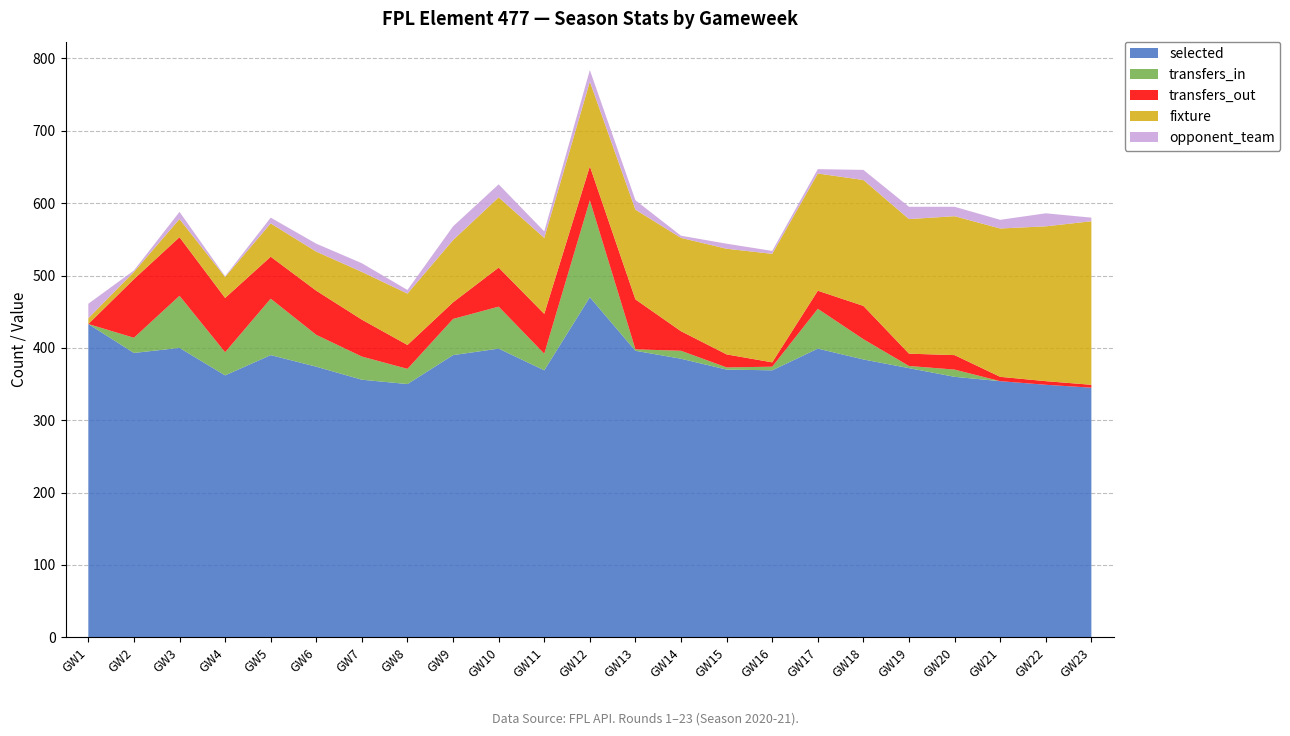

Reading left to right, extract all data points from this chart.

selected: 433	393	400	362	390	374	356	350	390	399	369	470	396	385	370	369	399	384	372	360	354	349	345
transfers_in: 0	21	72	32	78	44	32	21	50	58	23	134	2	11	3	5	55	28	3	10	0	0	0
transfers_out: 0	81	81	75	58	61	51	33	23	54	55	47	69	27	18	6	25	46	17	20	6	5	4
fixture: 8	10	25	29	46	54	66	71	86	97	105	117	124	129	146	150	162	174	186	192	205	214	226
opponent_team: 20	2	10	1	8	11	12	5	19	18	9	16	13	3	7	4	6	14	17	13	12	18	5